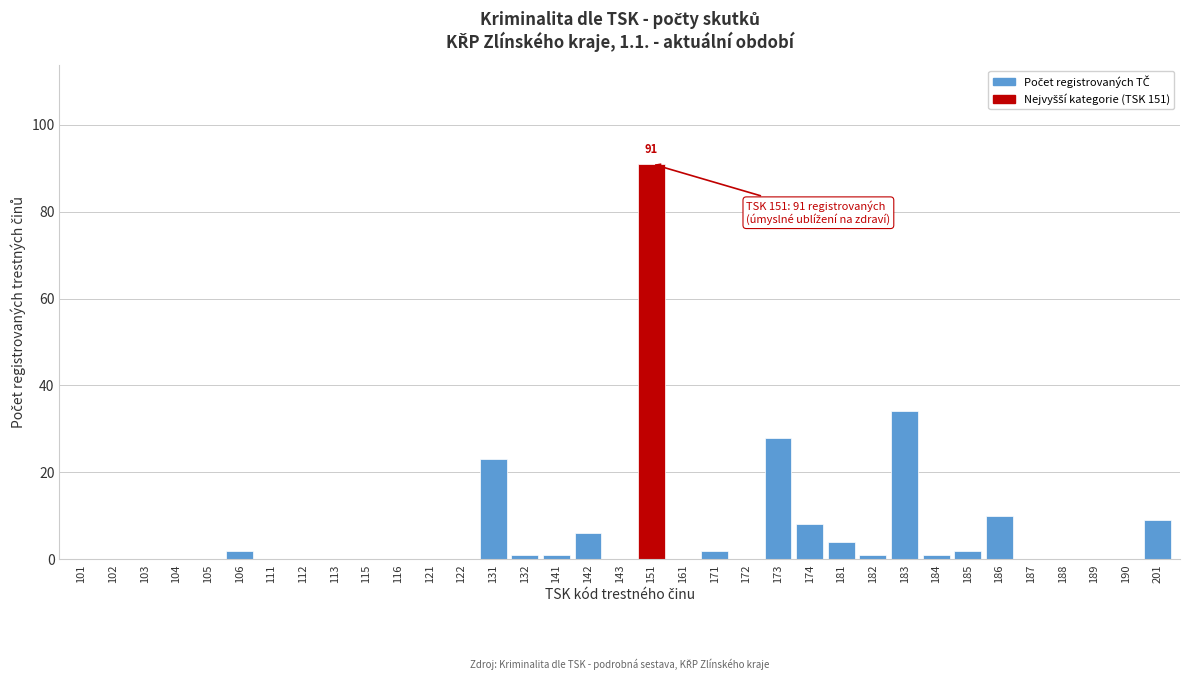

What is the maximum value shown in the chart?

91